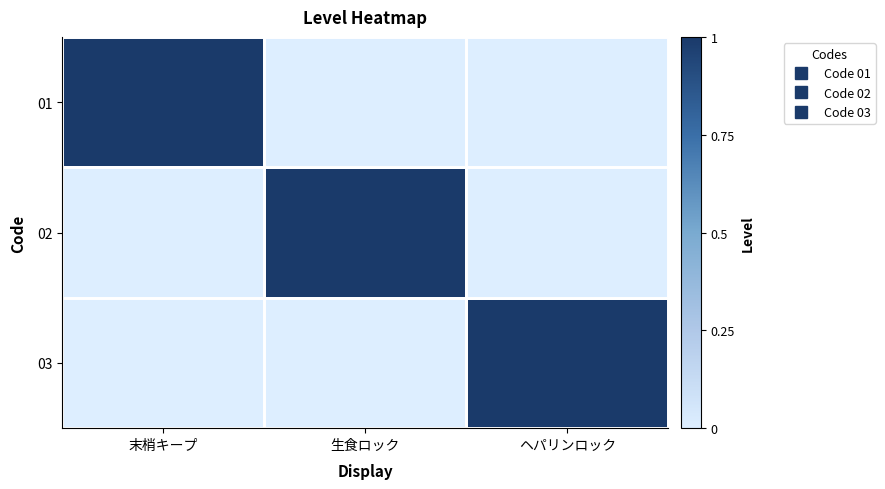

Reading right to left, what are all the values shown in this chart?

01: ヘパリンロック=0	生食ロック=0	末梢キープ=1
02: ヘパリンロック=0	生食ロック=1	末梢キープ=0
03: ヘパリンロック=1	生食ロック=0	末梢キープ=0